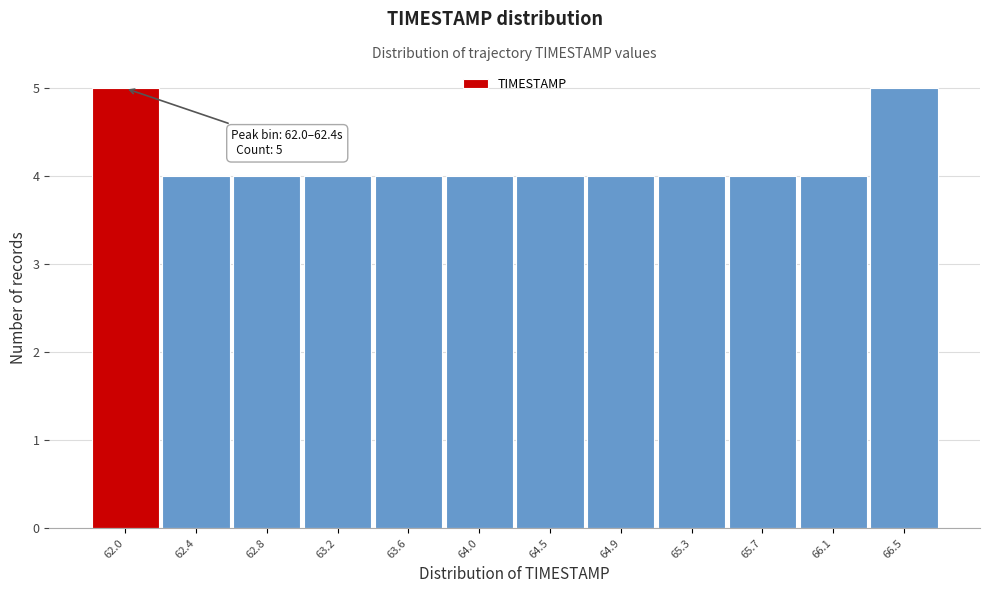

Reading left to right, extract all data points from this chart.

5	4	4	4	4	4	4	4	4	4	4	5